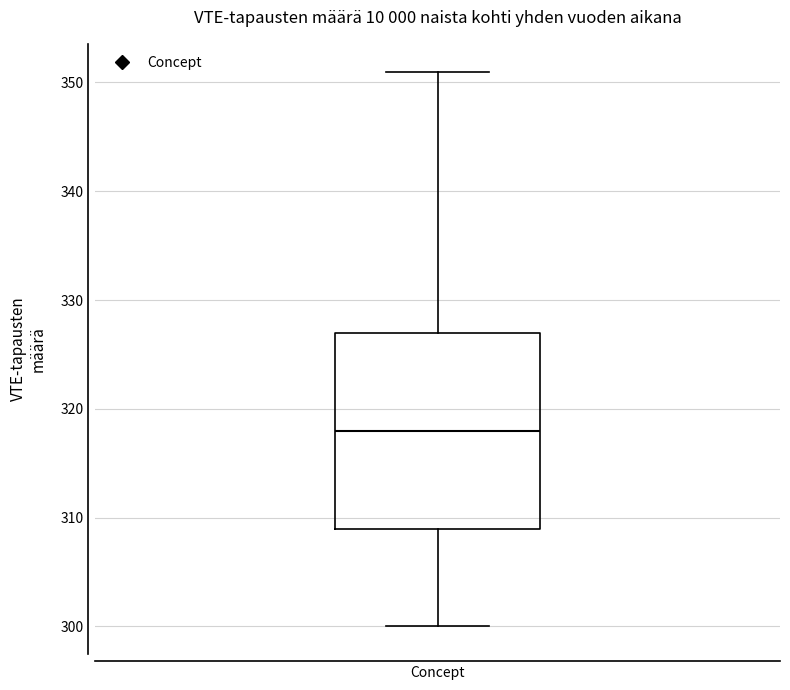

Transcribe this box plot: give where the median line is, the range the box spans, and where the two whiskers end, as read against the y-axis. The values are not printed on the chart, so give them approximately, as read against the axis.

median 318, box 309 to 327, whiskers 300 to 351